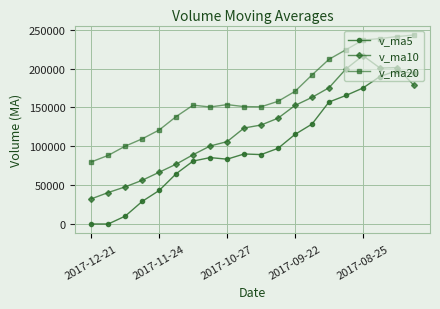

Which series has the largest range (max minus min)?

v_ma5